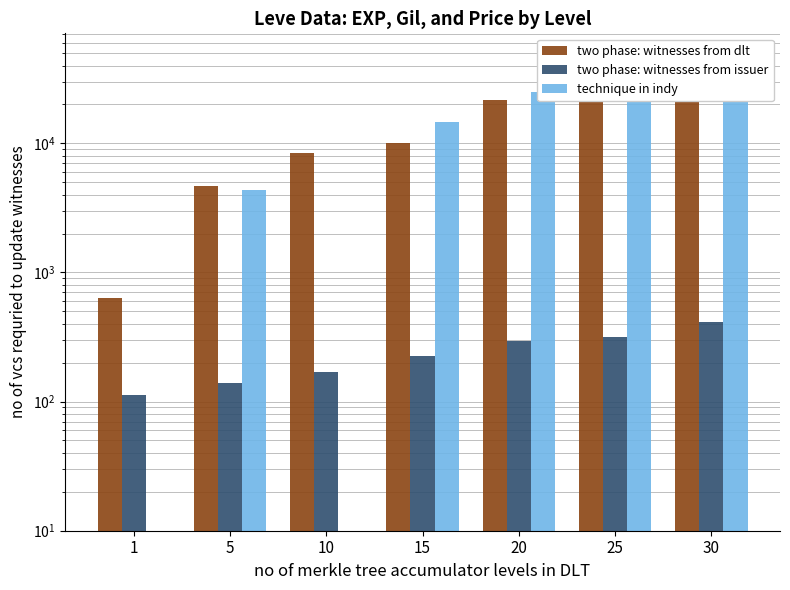

How many distinct data groups are displayed?

3